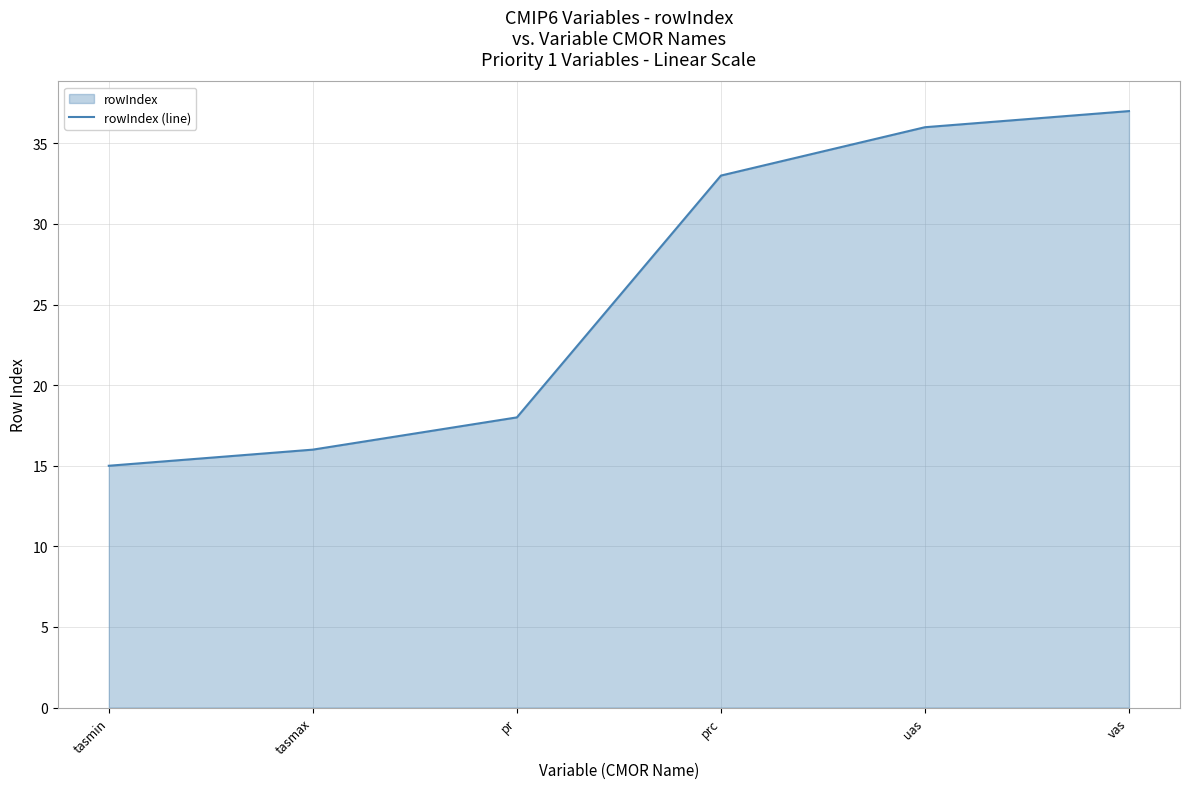

How many data points does each series have?

6